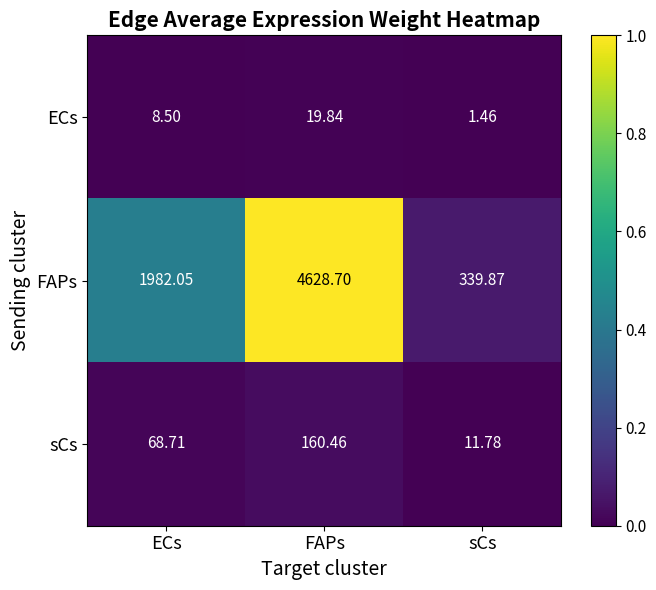

List the series in order of their peak value, highest first.

FAPs, sCs, ECs